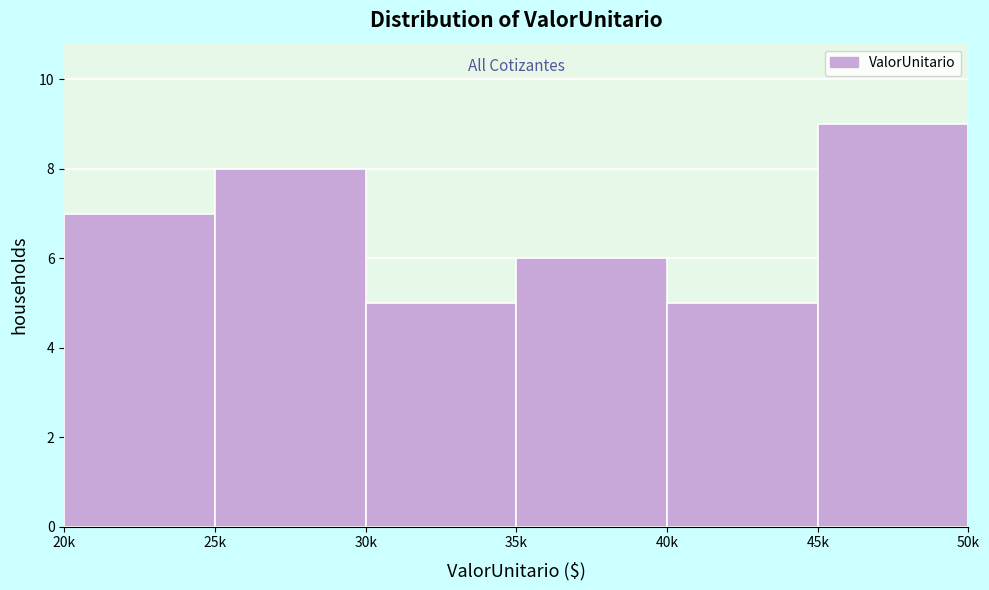

Reading right to left, list all the values displayed in this chart.

9	5	6	5	8	7